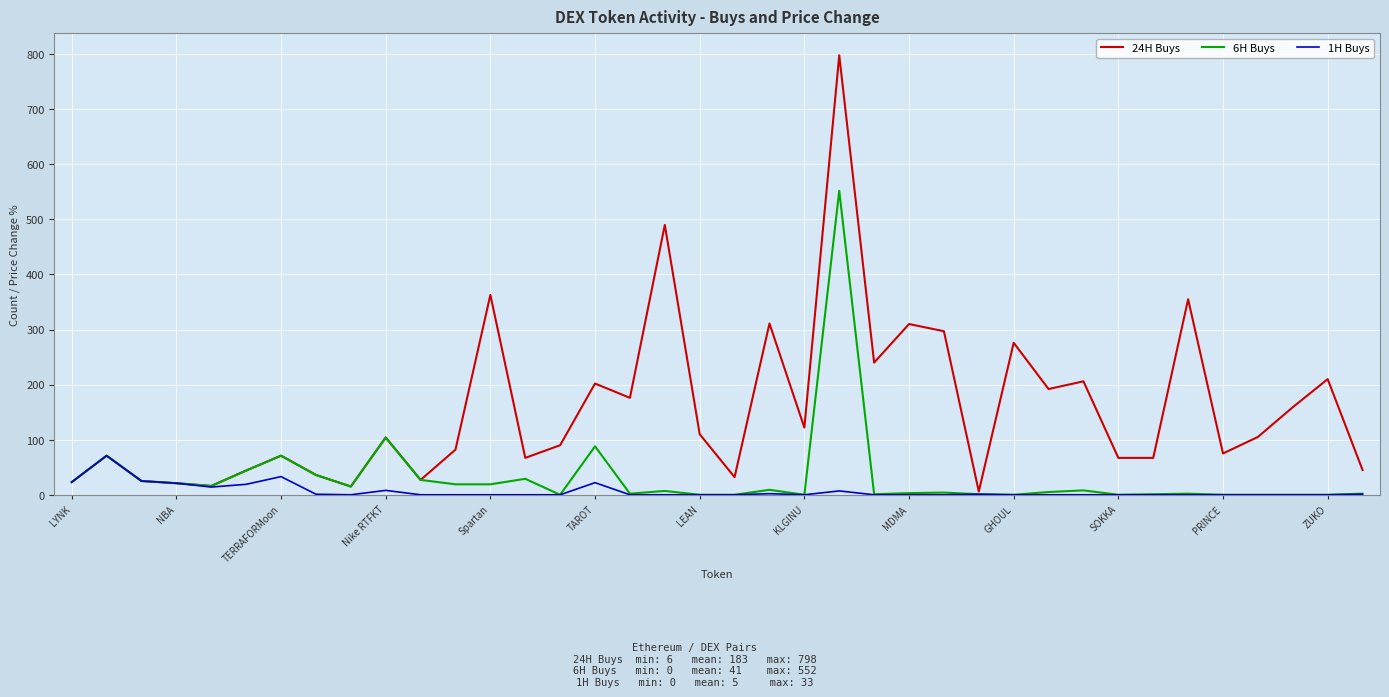

List the series in order of their overall mean, highest first.

24H Buys, 6H Buys, 1H Buys